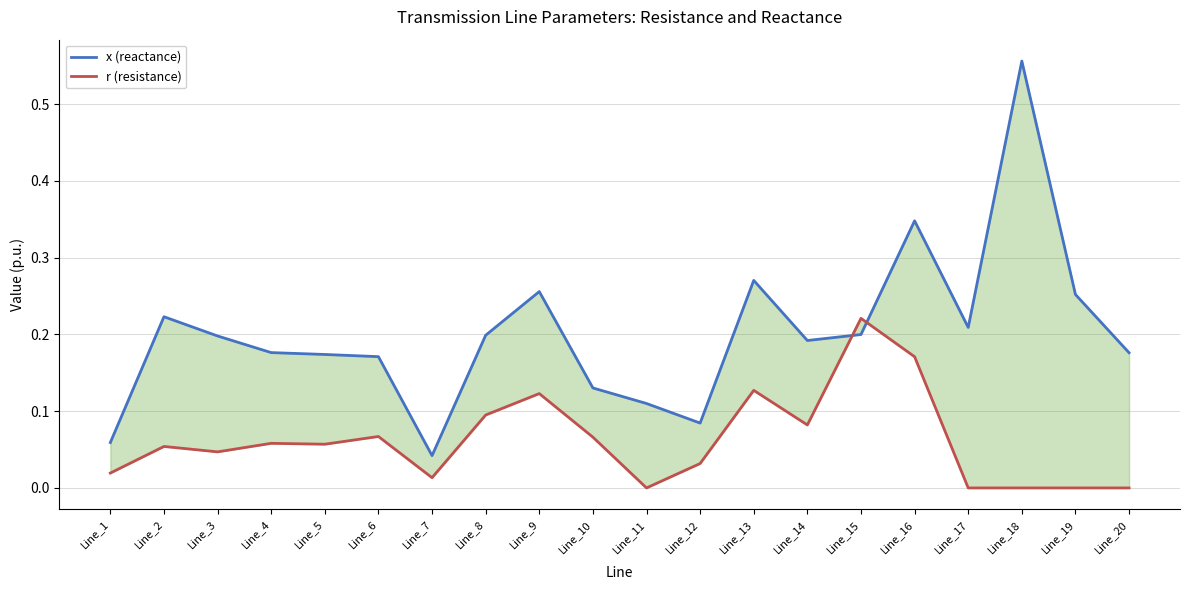

True or false: r (resistance) and x (reactance) intersect in this chart.

True